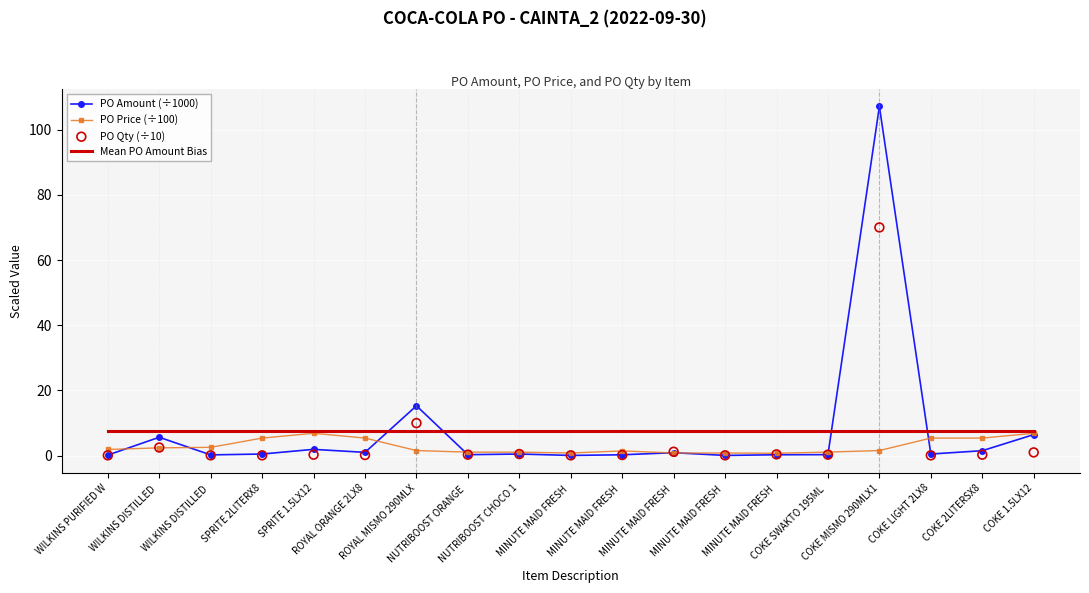

What is the total value across all series at NUTRIBOOST ORANGE ?

9.2